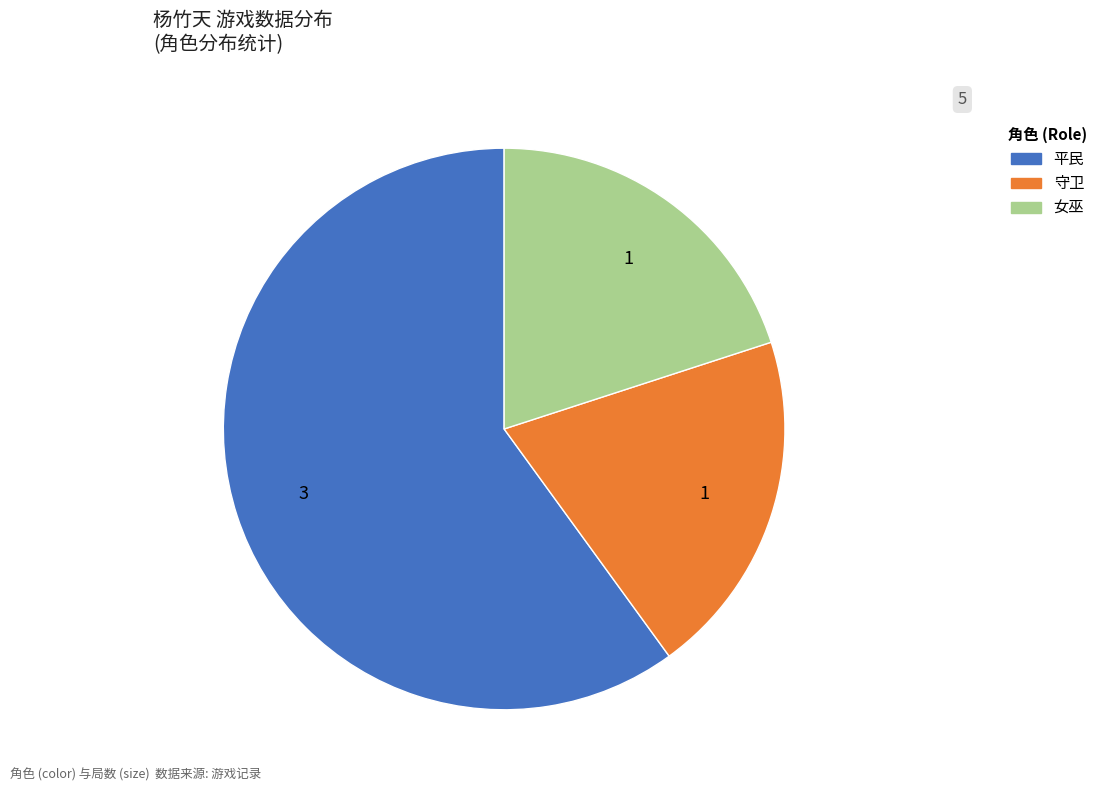

Does any single category account for the majority?

Yes